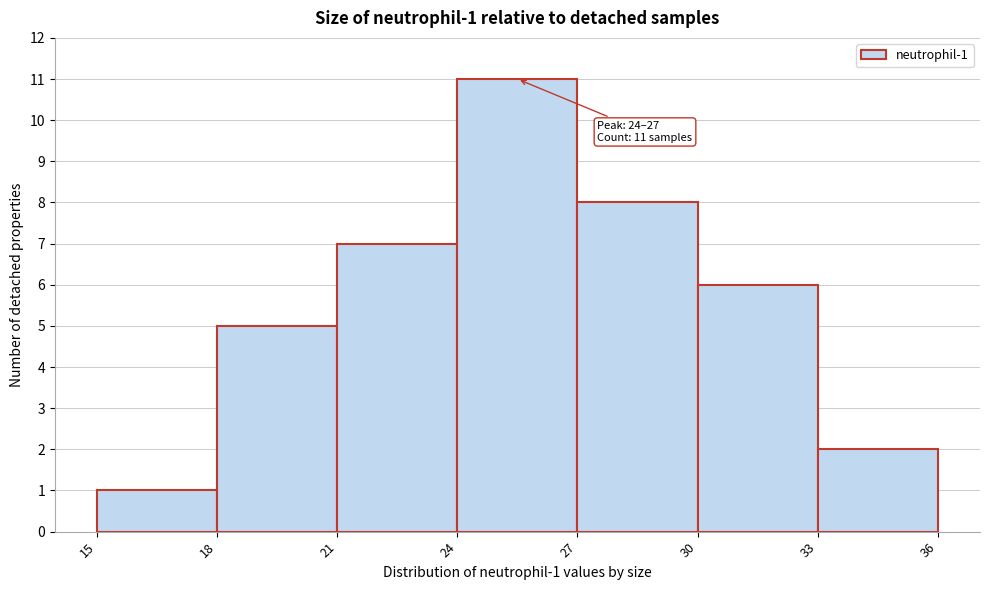

Which range on the x-axis has the tallest bar?

24 to 27